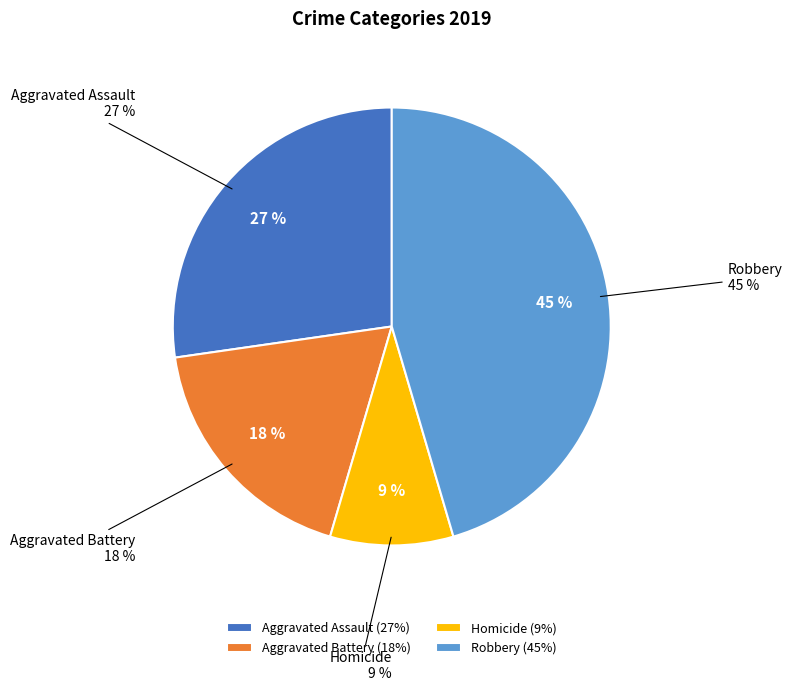

True or false: Aggravated Assault accounts for 27% of the total.

True